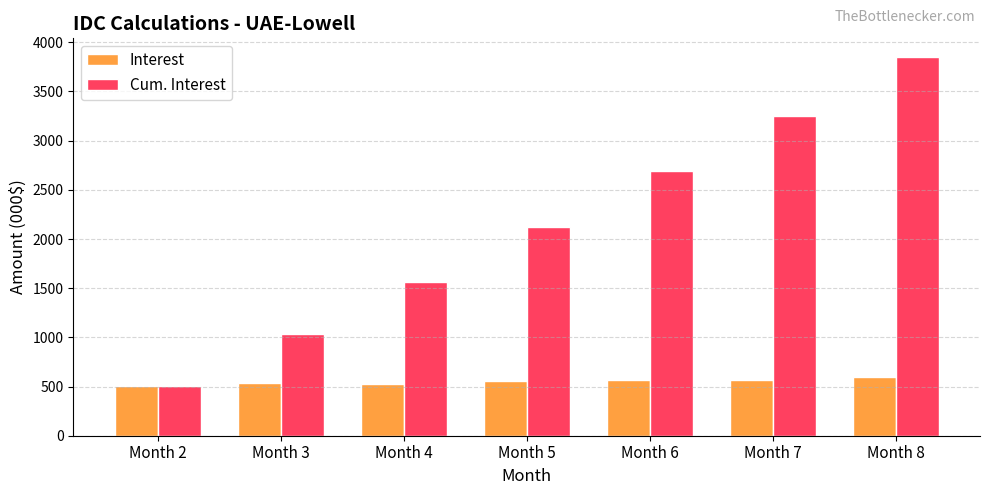

Which series has the widest spread of values?

Cum. Interest